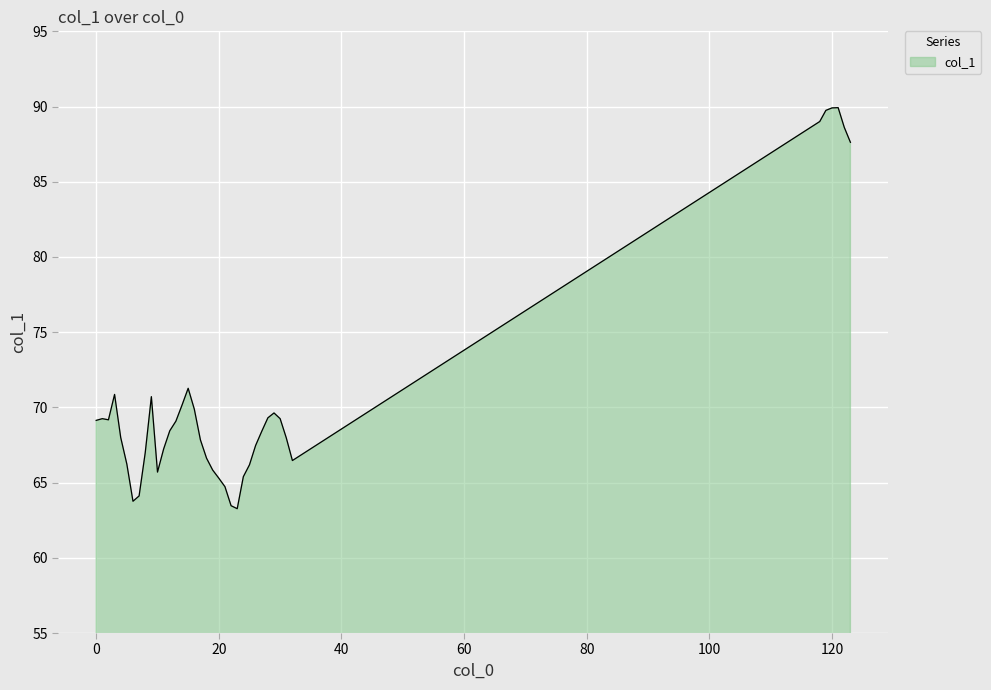

What is the difference between the maximum and minimum values?

26.7